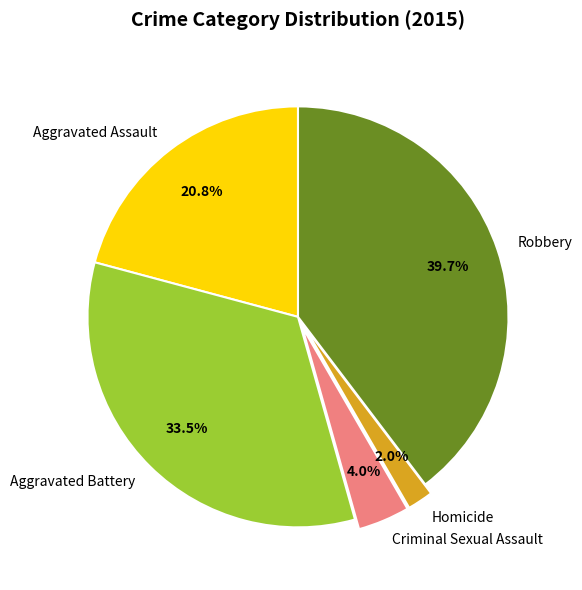

What percentage is the Homicide slice, to the nearest percent?

2%